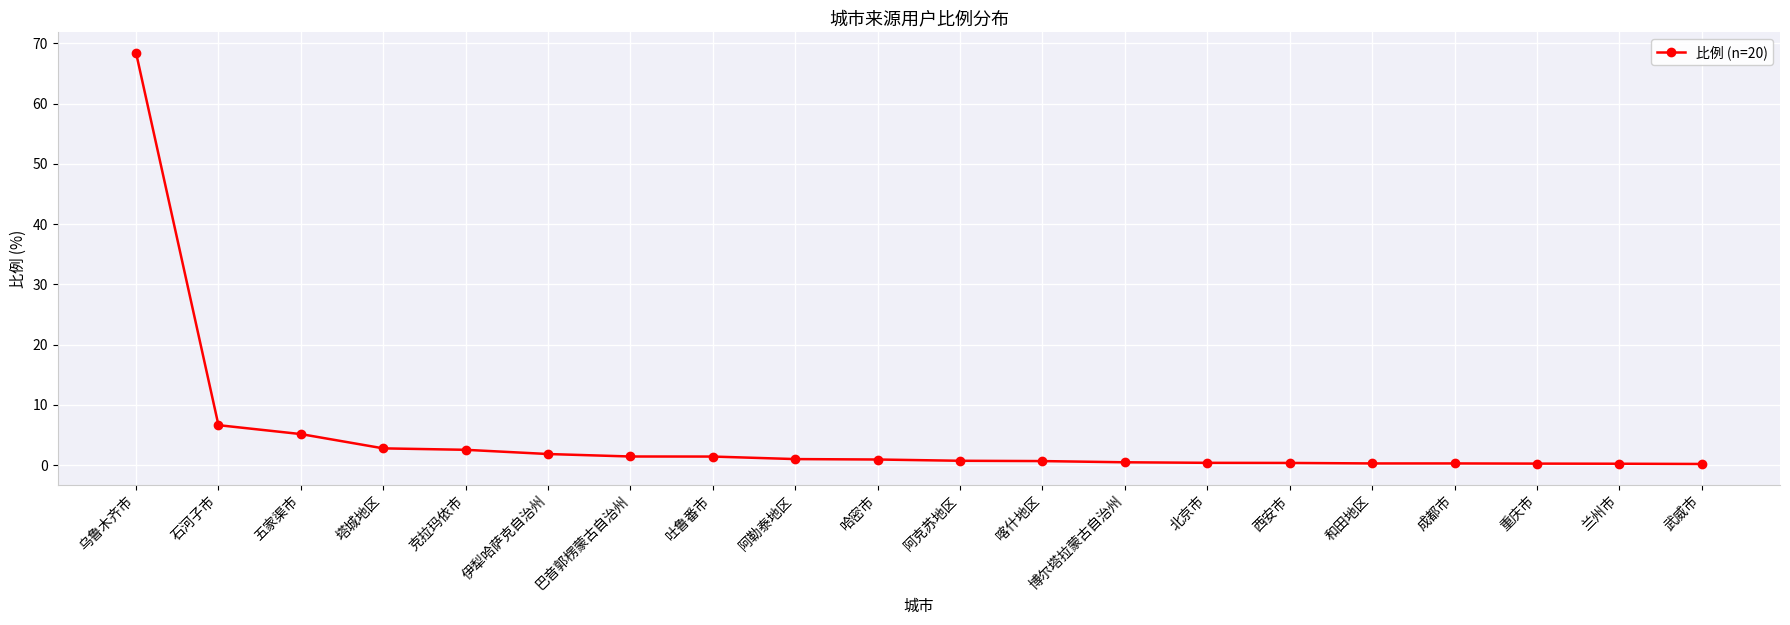

What is the difference between the maximum and minimum values?

68.2